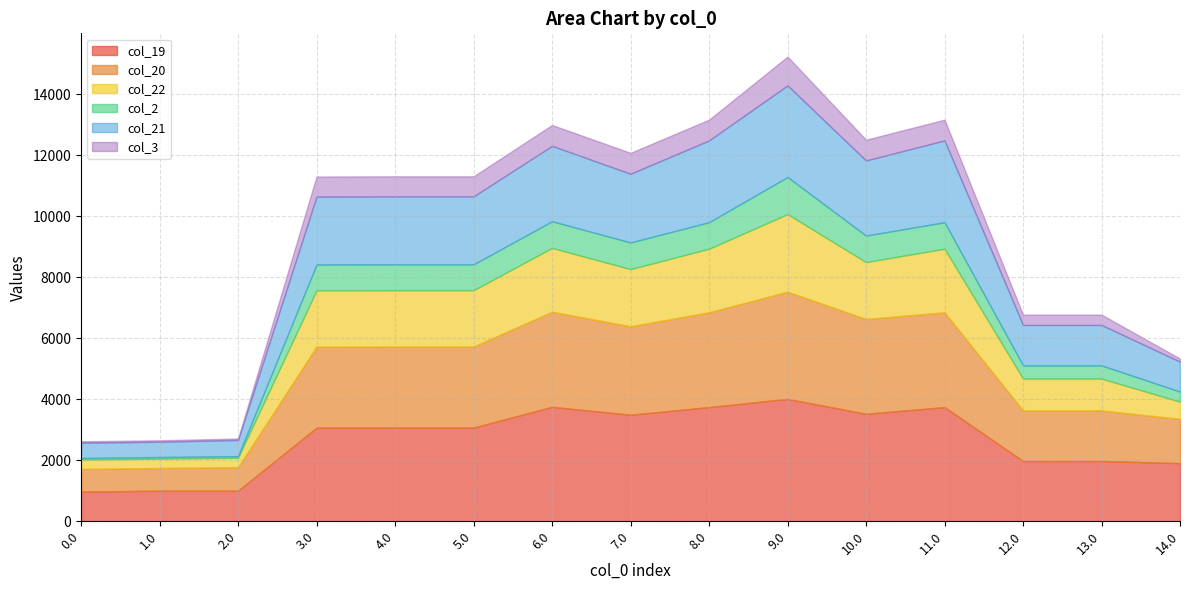

How many values in the col_22 series are below 1847?

7